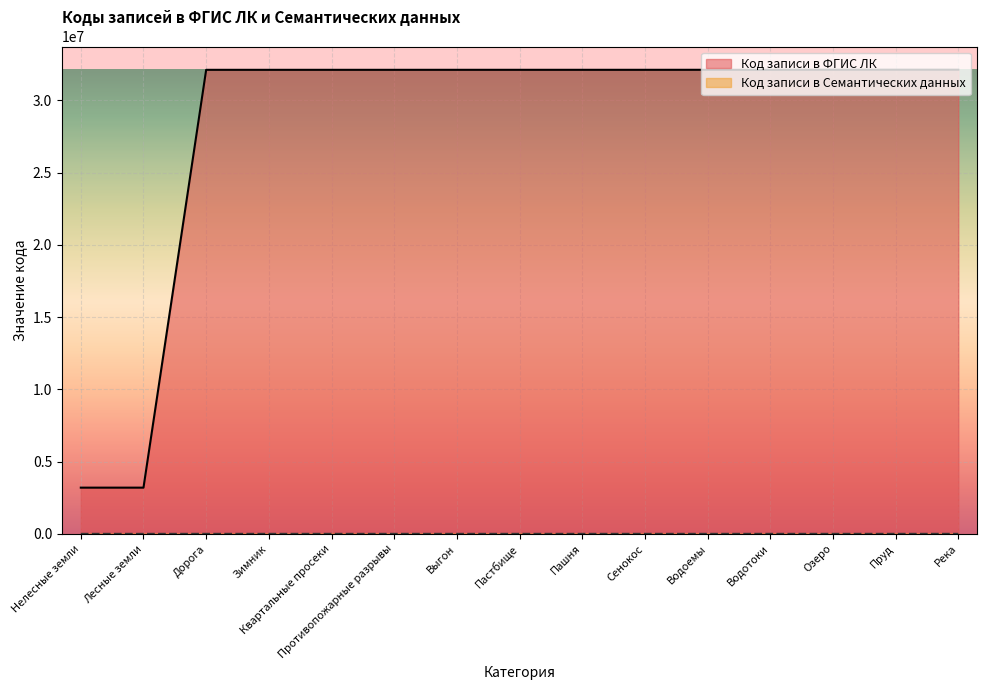

How many lines are shown in the chart?

2